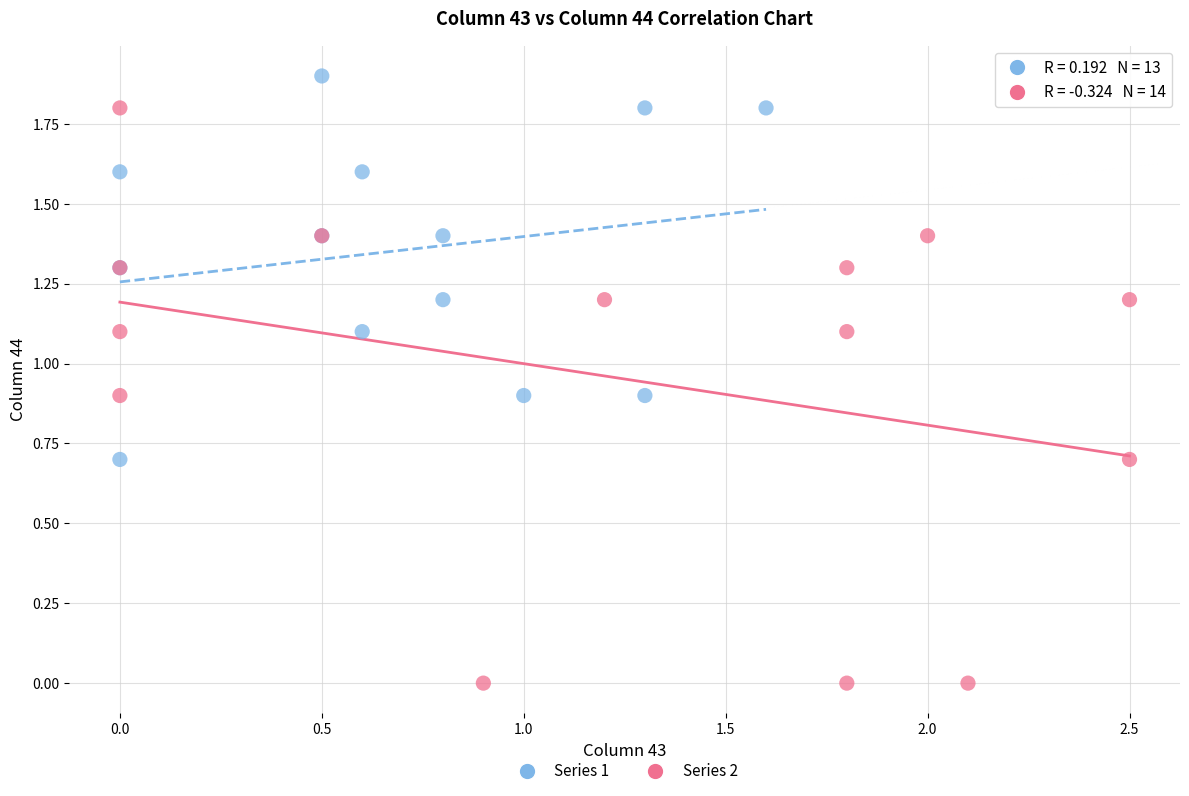

What are all the series names shown in the legend?

Series 1, Series 2